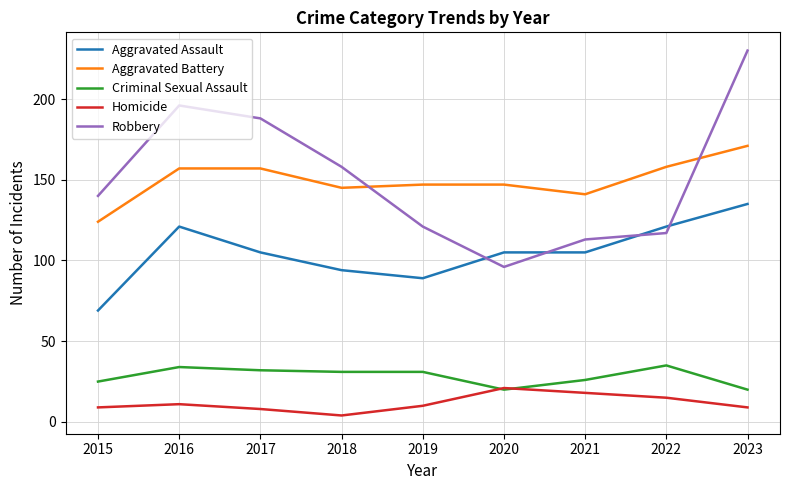

True or false: Aggravated Assault has a value of 34 at 2017.

False